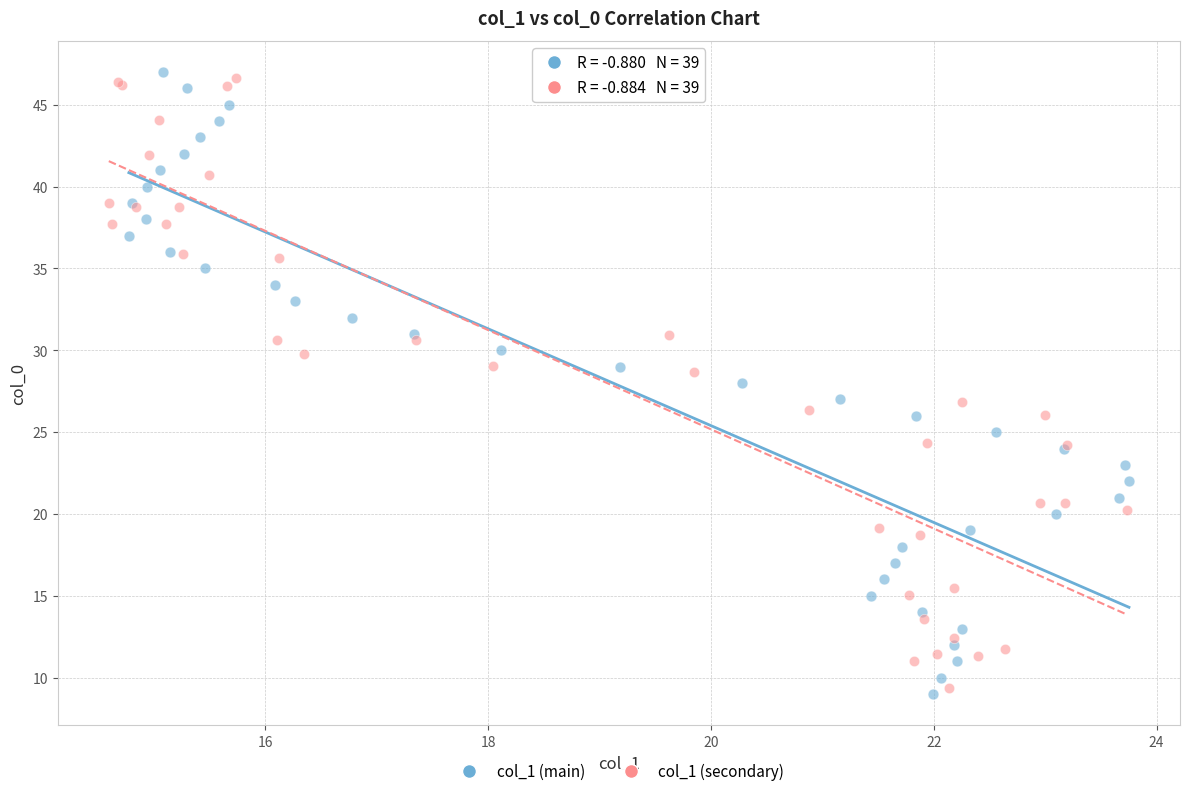

Which series has the widest spread of Y values?

col_1 (main)